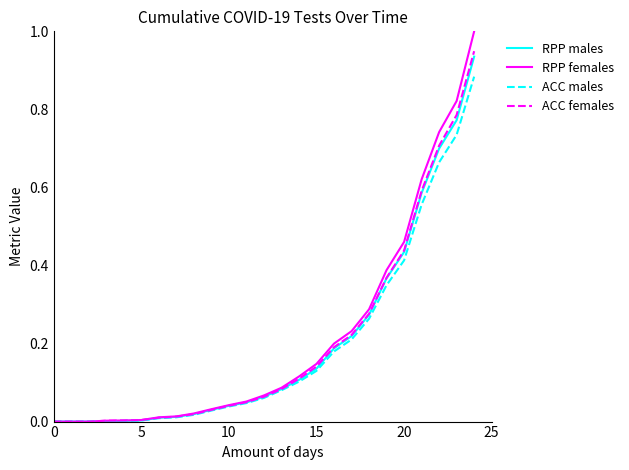

How many series are shown in this chart?

4